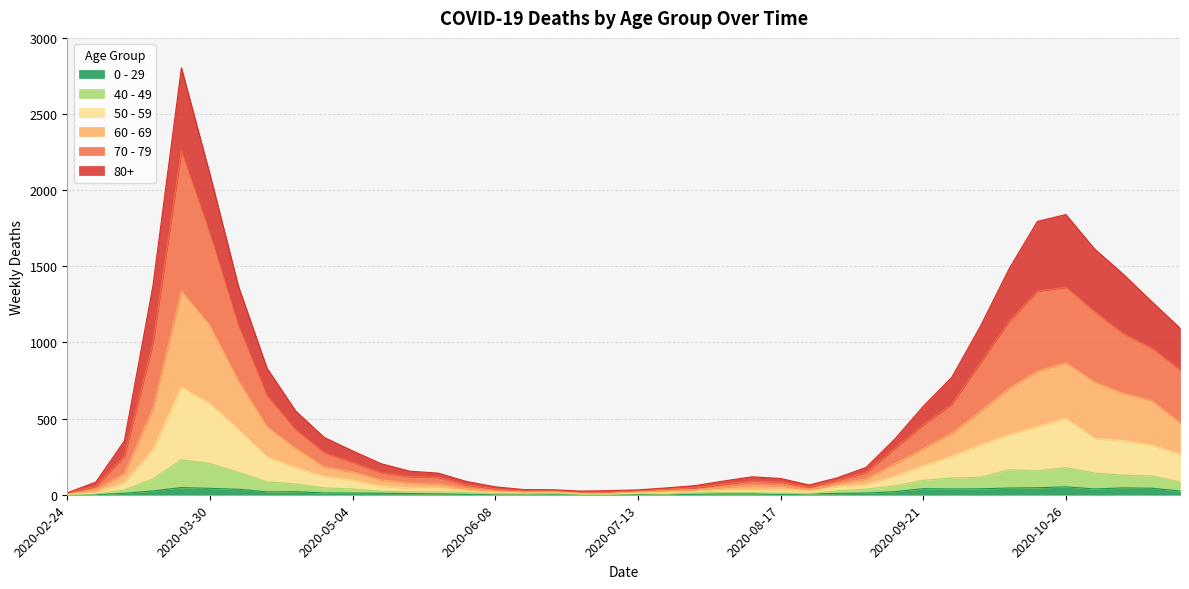

True or false: 80+ has more than 0 interior local peaks.

True